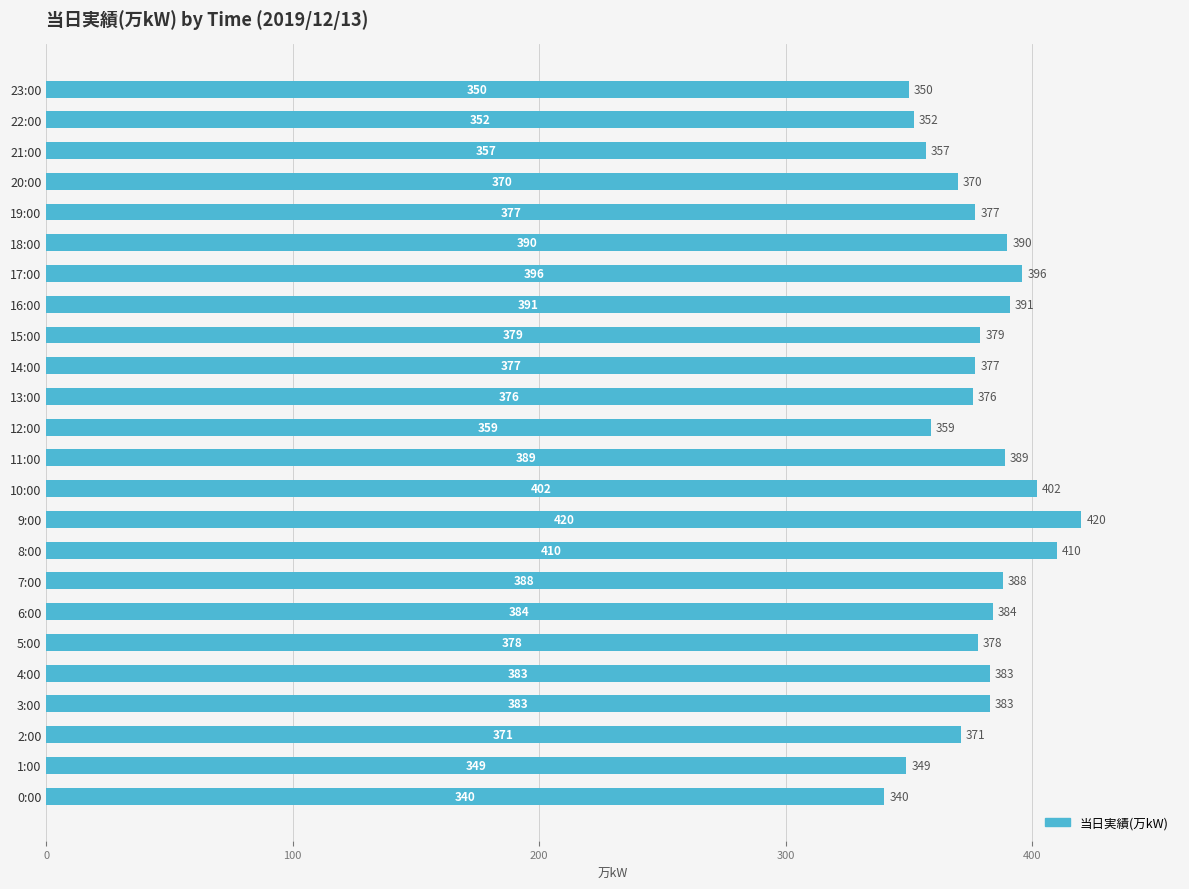

The value at 20:00 is 207. True or false?

False